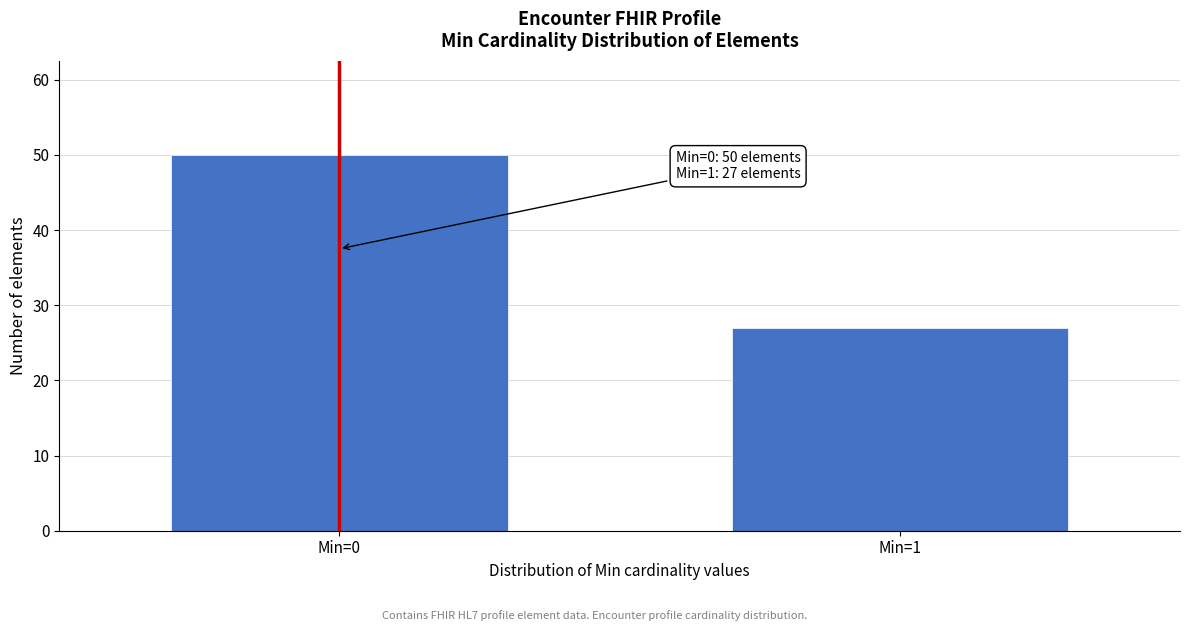

Reading left to right, list all the values displayed in this chart.

Min=0=50	Min=1=27